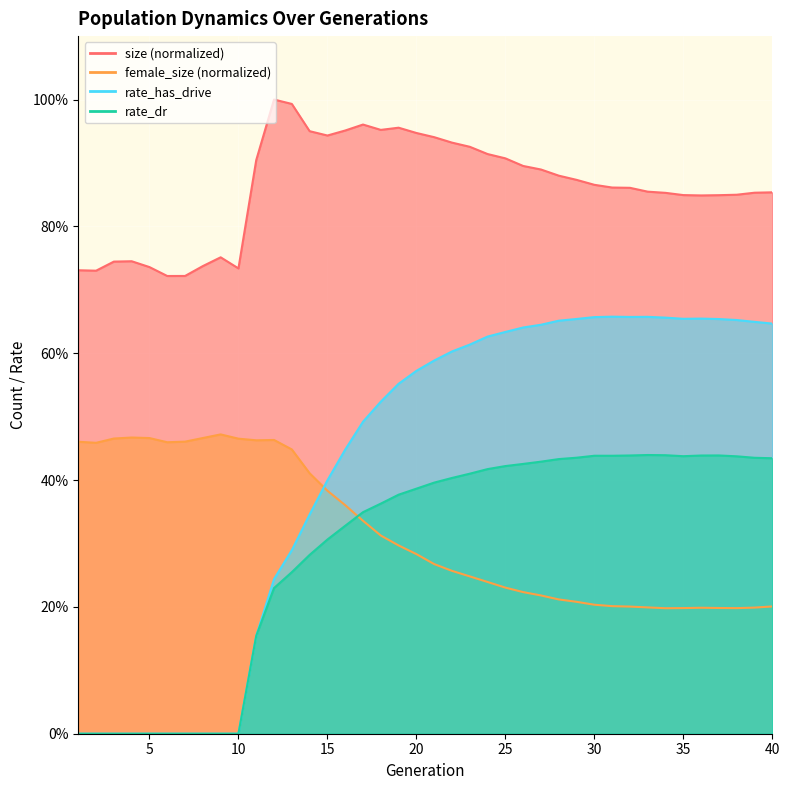

What is the maximum value shown in the chart?

1.0